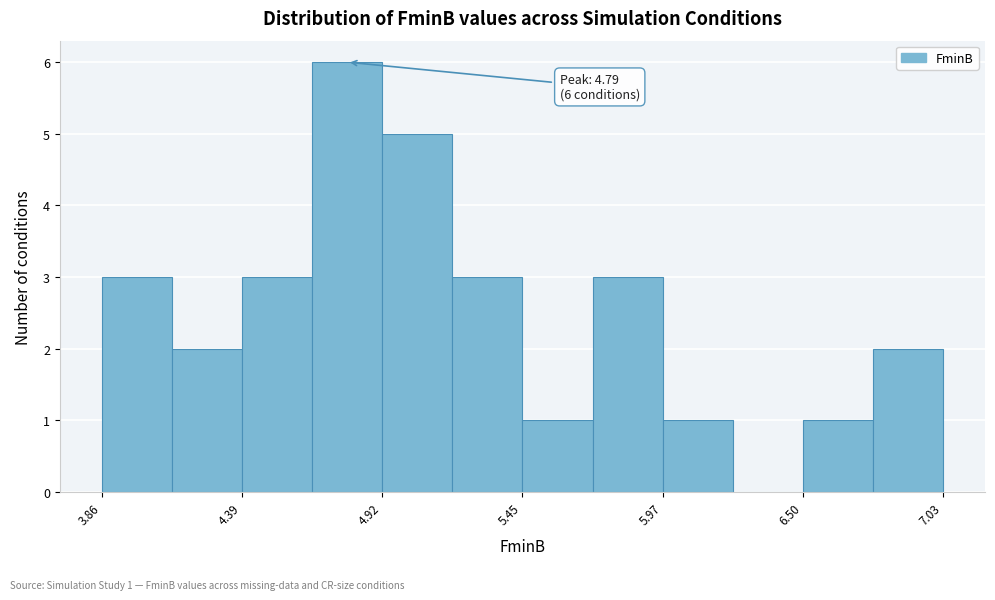

Read against the x-axis, roughly where is the centre of the tallest bar?

4.8